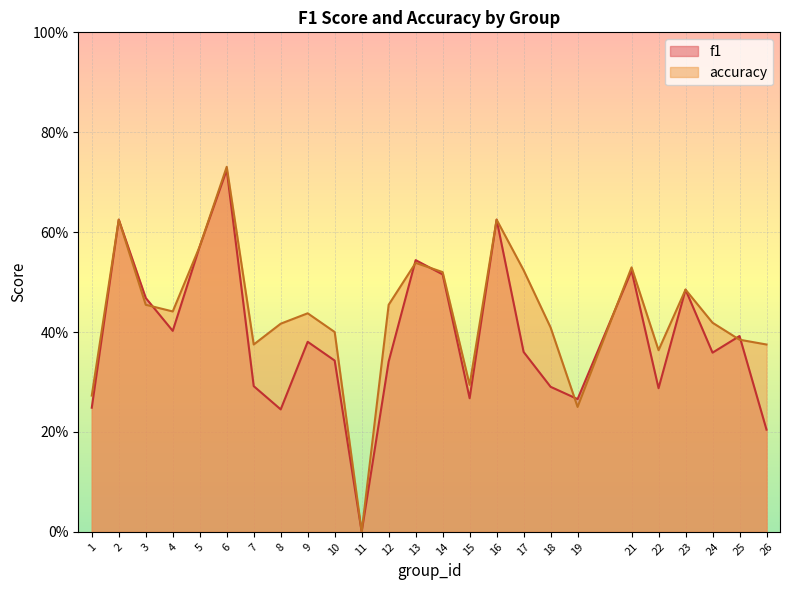

Reading left to right, transcribe all the data shown in this chart.

f1: 0.2	0.6	0.5	0.4	0.6	0.7	0.3	0.2	0.4	0.3	0.0	0.3	0.5	0.5	0.3	0.6	0.4	0.3	0.3	0.5	0.3	0.5	0.4	0.4	0.2
accuracy: 0.3	0.6	0.5	0.4	0.6	0.7	0.4	0.4	0.4	0.4	0.0	0.5	0.5	0.5	0.3	0.6	0.5	0.4	0.2	0.5	0.4	0.5	0.4	0.4	0.4